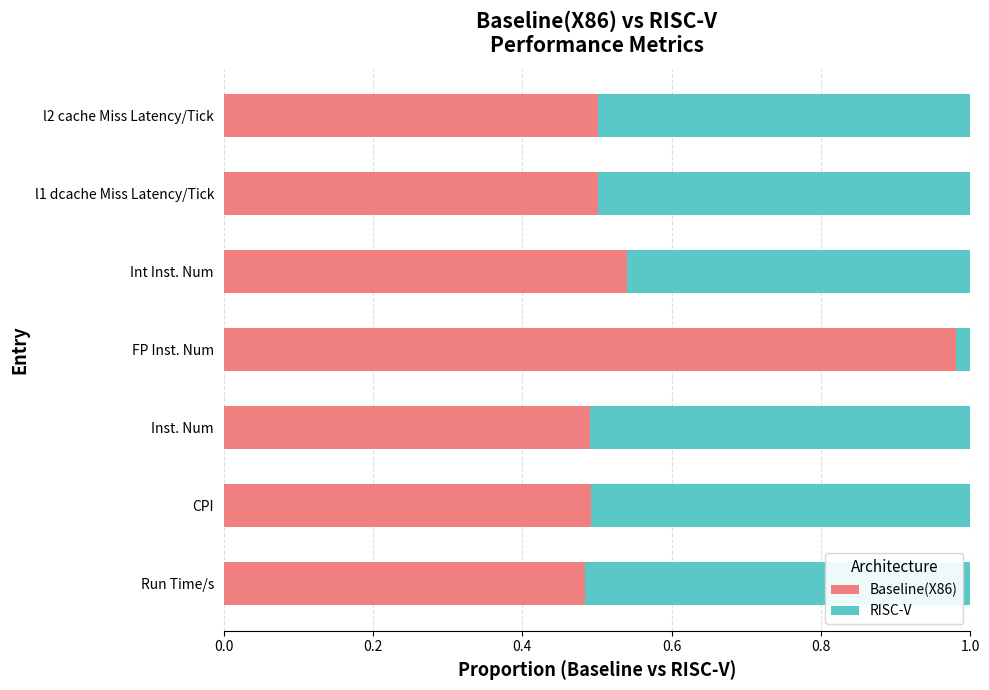

True or false: Baseline(X86) has a value of 0.5 at l1 dcache Miss Latency/Tick.

True